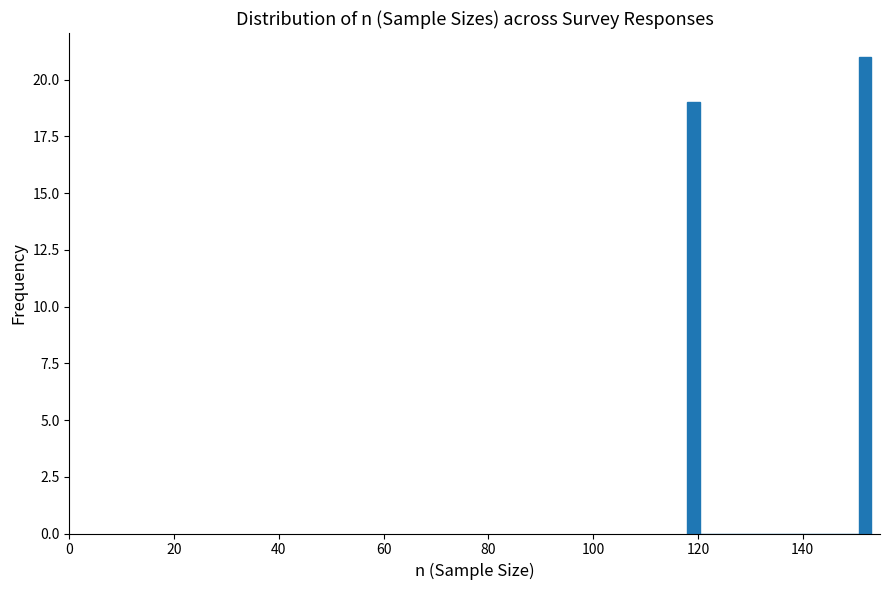

Around what value on the x-axis is the tallest bar? Give the approximate position of its centre, as read against the axis.

152